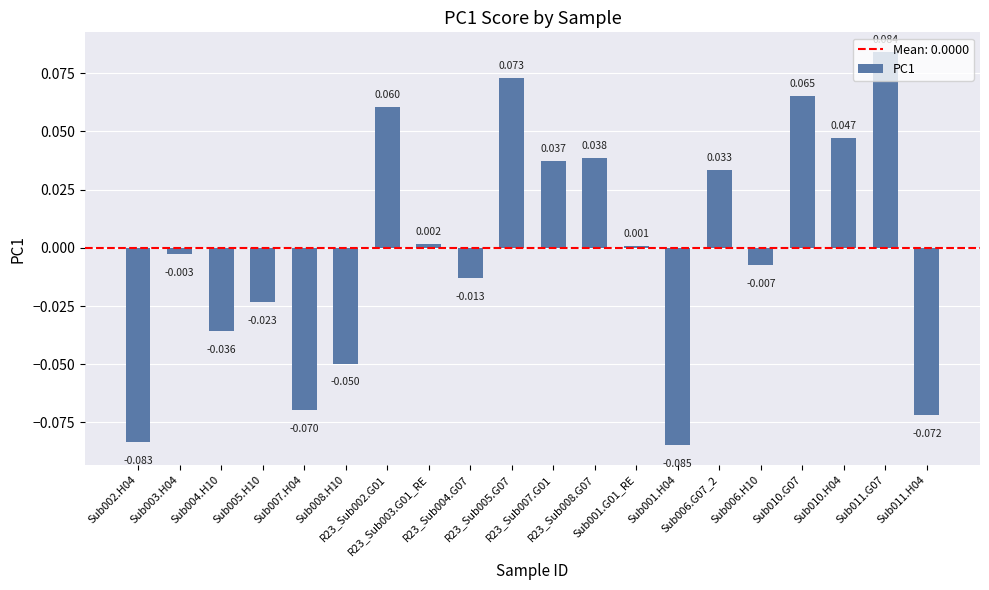

What is the label of the 18th bar from the right?

Sub004.H10